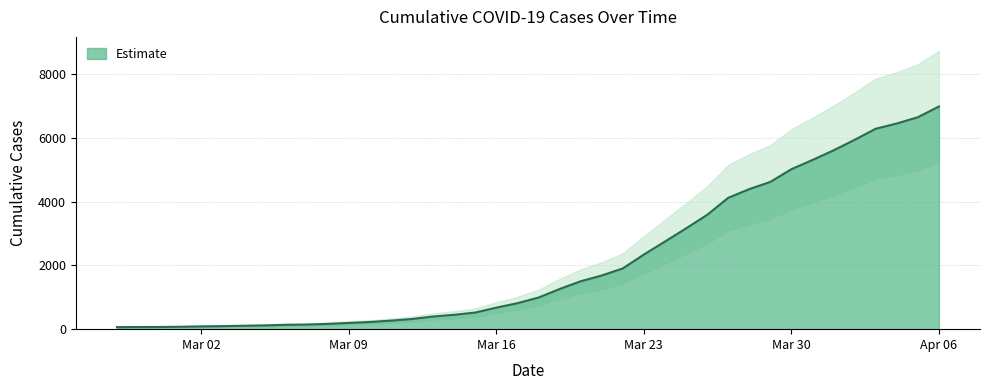

What is the difference between the values at 2020-03-20 and 2020-03-08?

1338